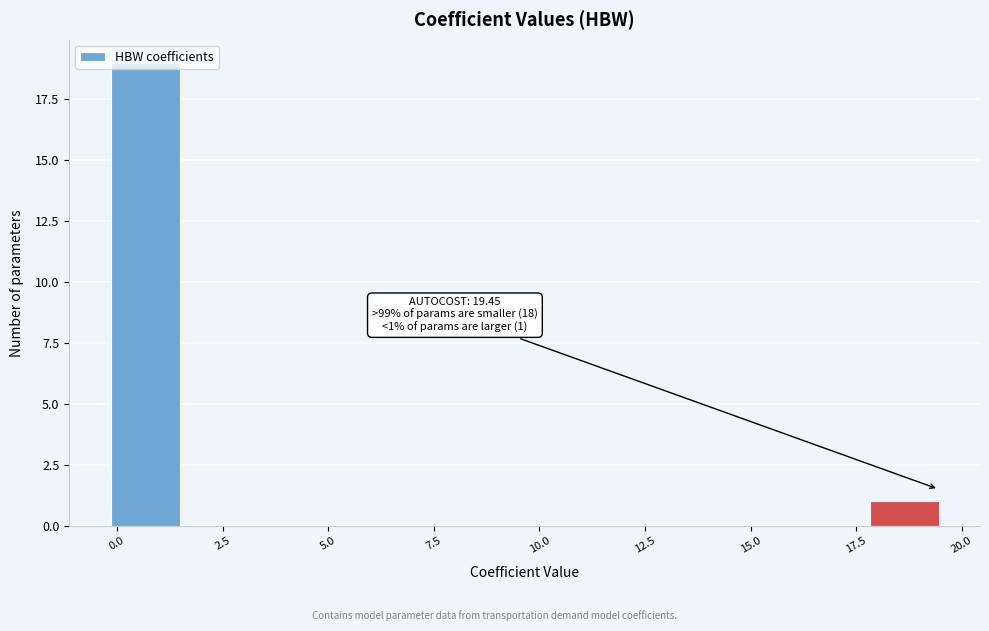

Around what value on the x-axis is the tallest bar? Give the approximate position of its centre, as read against the axis.

0.5